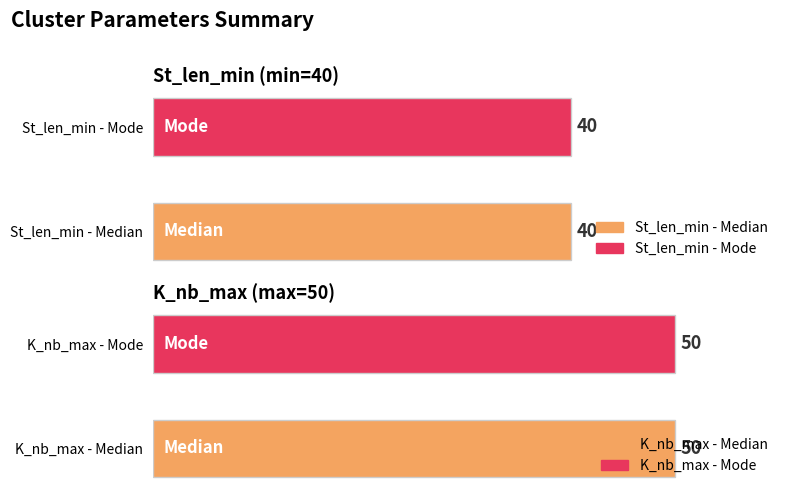

Which has a higher value, Median or Median?

Median